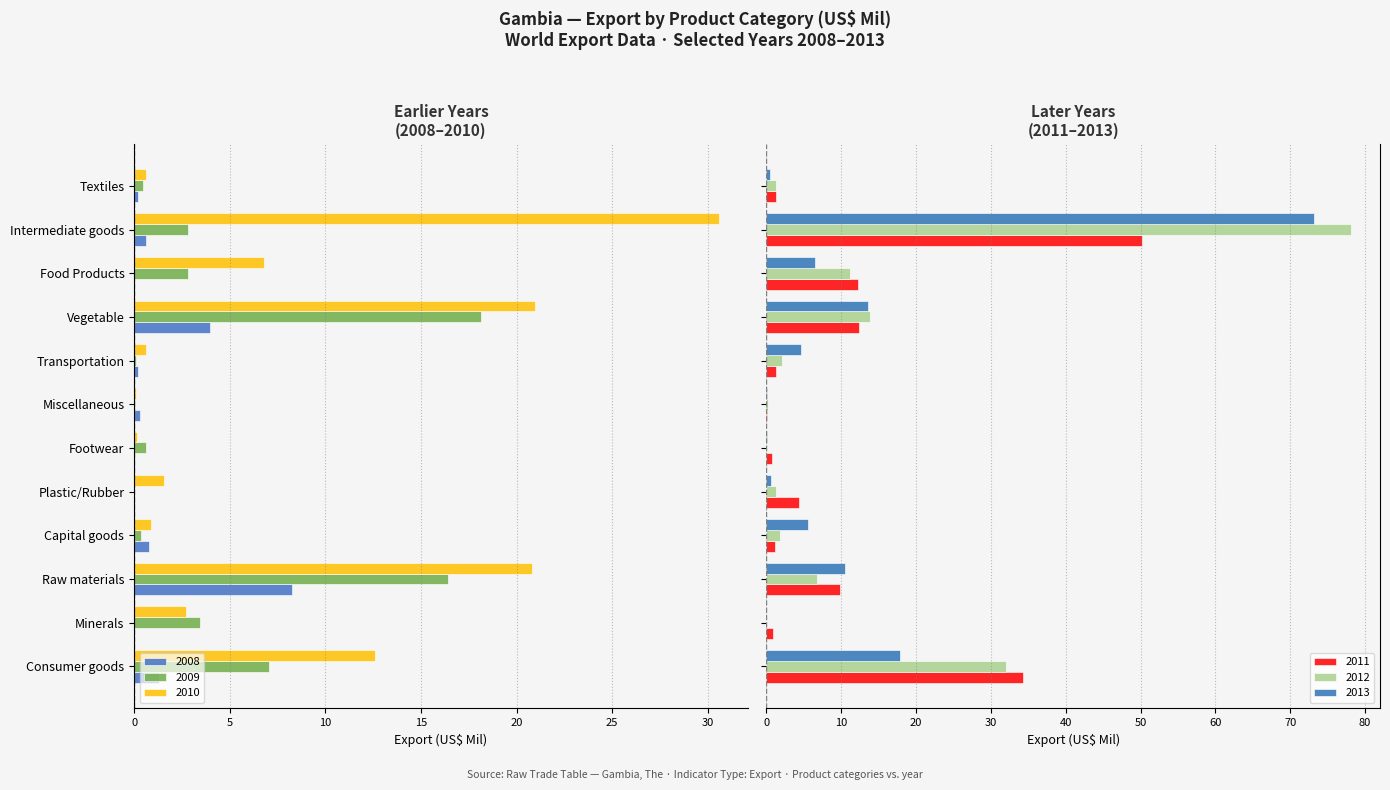

What is the sum of all 2012 values?

148.9